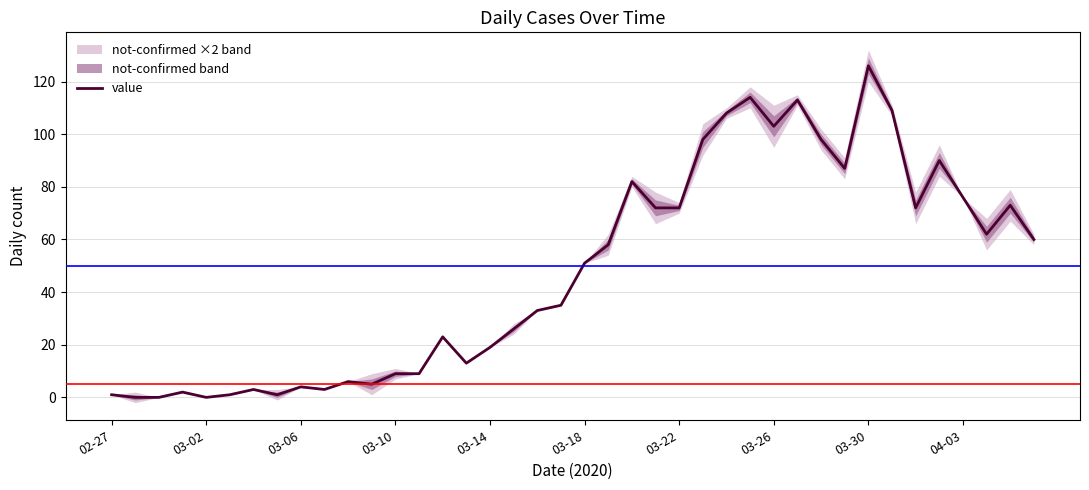

What is the maximum value for value?

126